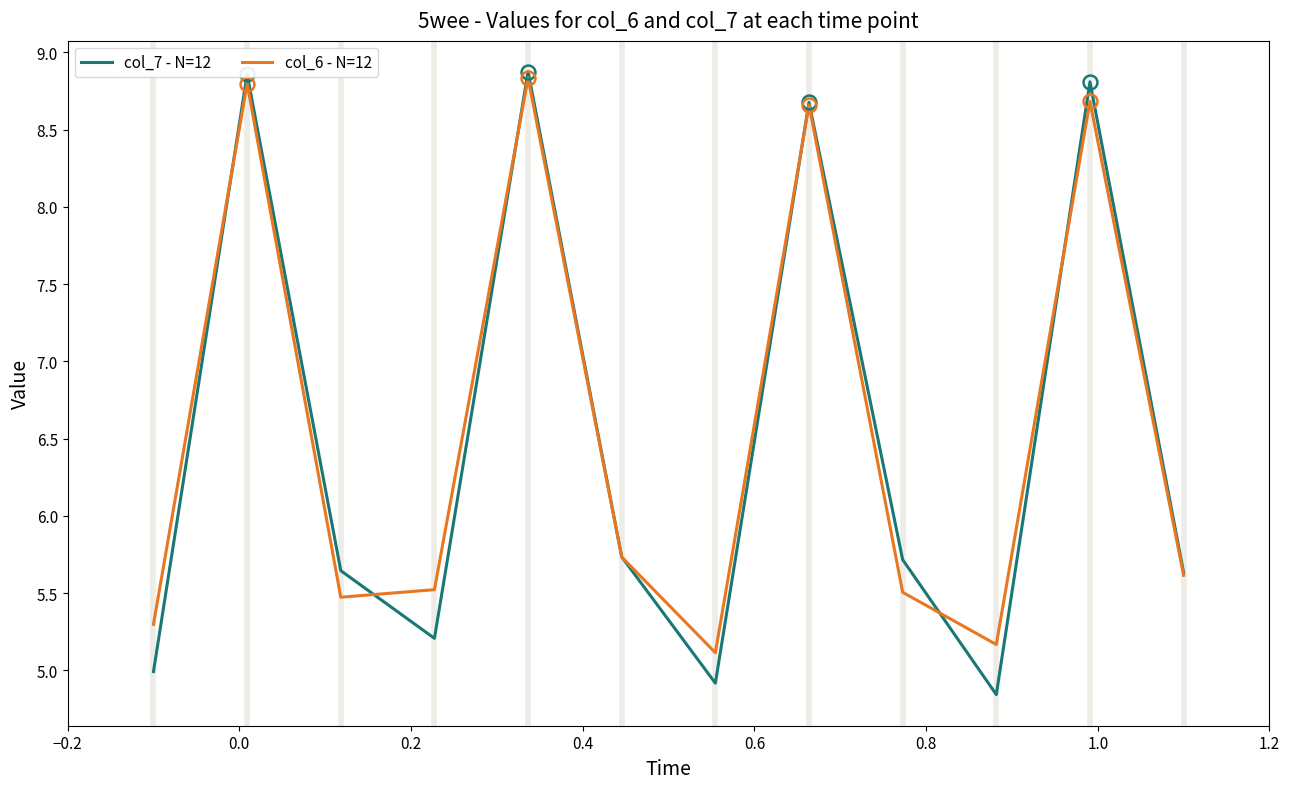

What is the greatest value displayed?

8.9